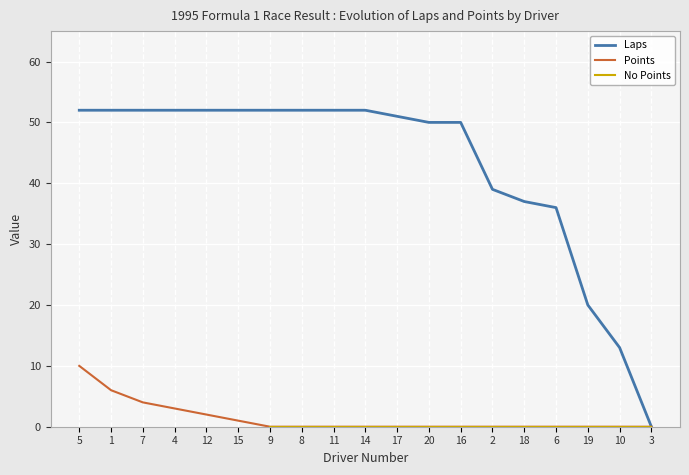

Between 15 and 17, which series saw the biggest shift?

Laps